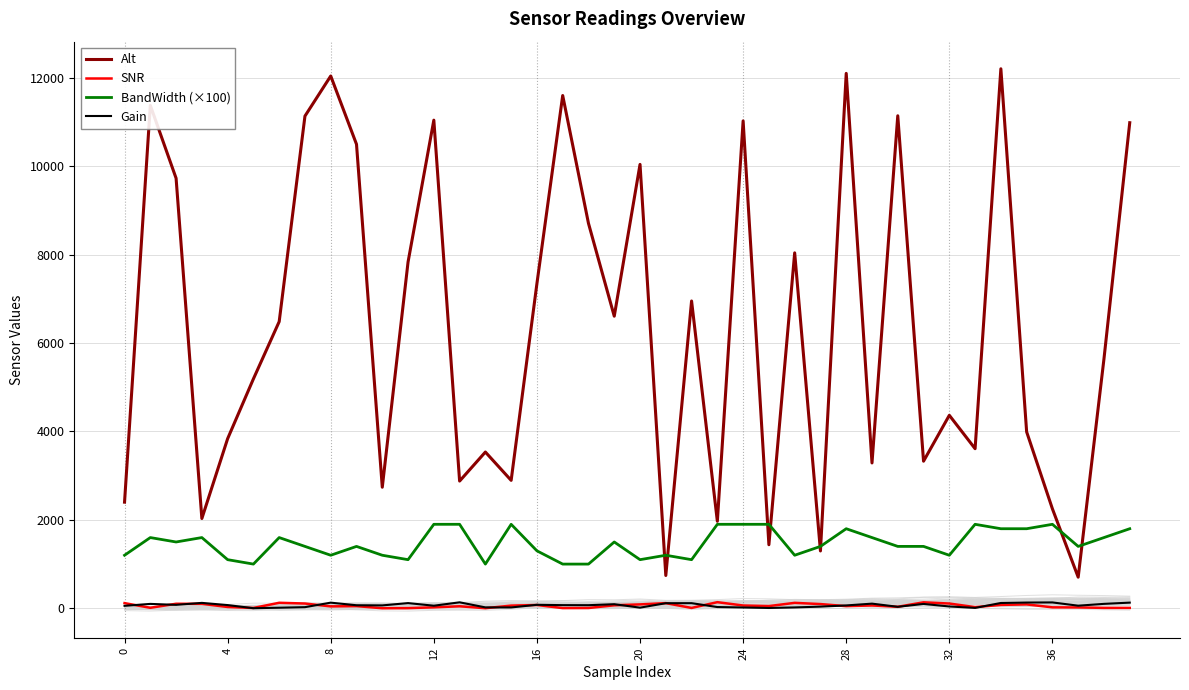

True or false: BandWidth (×100) has a value of 1100.1 at 20.

True